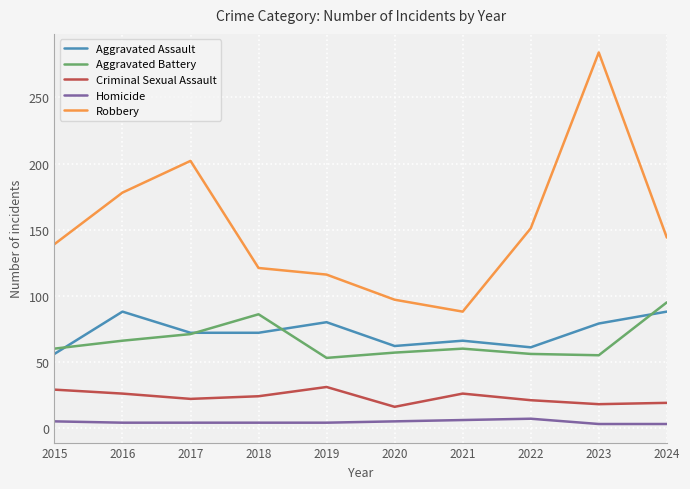

True or false: Robbery and Aggravated Assault cross at least once.

False